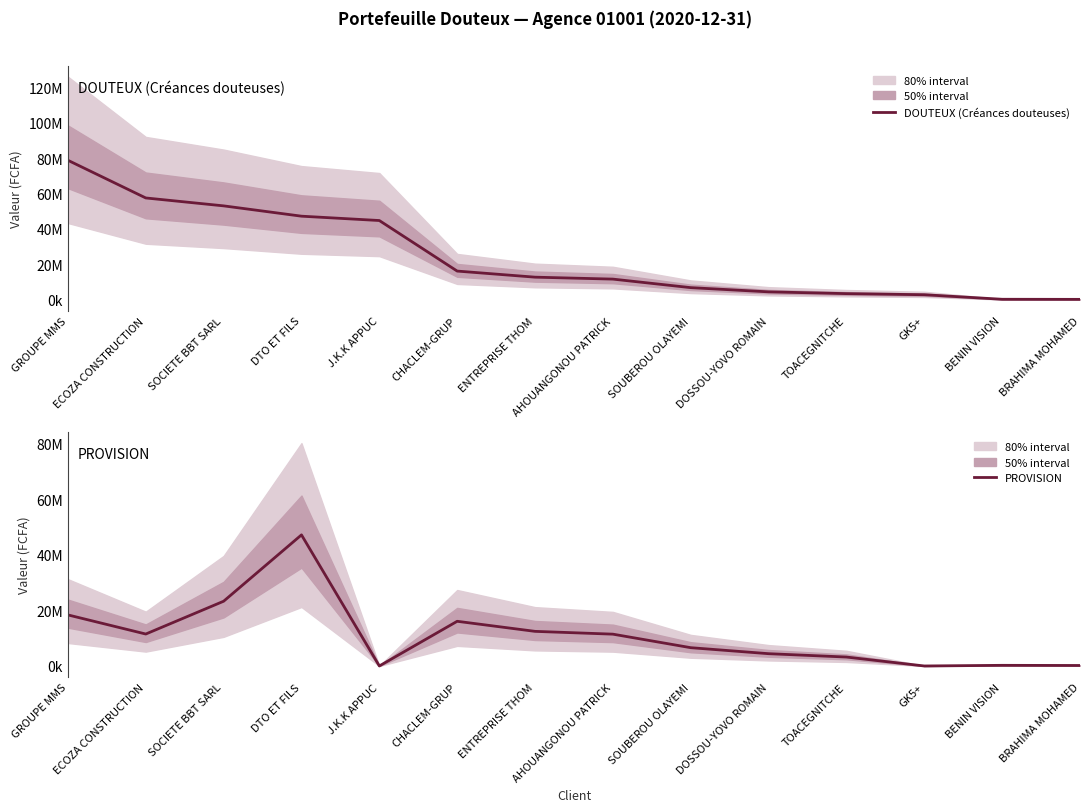

True or false: DOUTEUX (Créances douteuses) and PROVISION cross at least once.

False